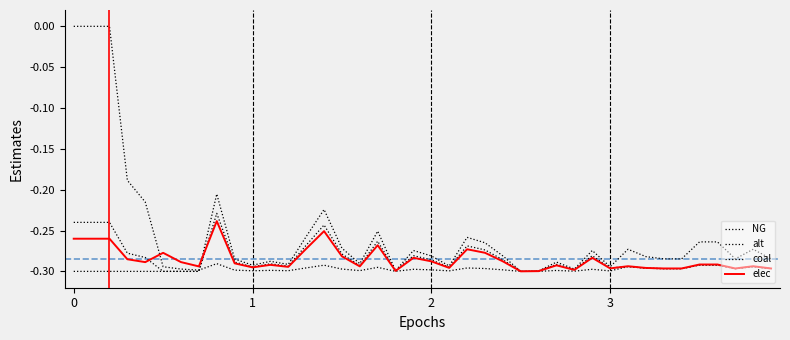

Reading left to right, transcribe all the data shown in this chart.

NG: -0.2	-0.2	-0.2	-0.3	-0.3	-0.3	-0.3	-0.3	-0.2	-0.3	-0.3	-0.3	-0.3	-0.3	-0.2	-0.3	-0.3	-0.3	-0.3	-0.3	-0.3	-0.3	-0.3	-0.3	-0.3	-0.3	-0.3	-0.3	-0.3	-0.3	-0.3	-0.3	-0.3	-0.3	-0.3	-0.3	-0.3	-0.3	-0.3	-0.3
alt: -0.3	-0.3	-0.3	-0.3	-0.3	-0.3	-0.3	-0.3	-0.2	-0.3	-0.3	-0.3	-0.3	-0.3	-0.2	-0.3	-0.3	-0.3	-0.3	-0.3	-0.3	-0.3	-0.3	-0.3	-0.3	-0.3	-0.3	-0.3	-0.3	-0.3	-0.3	-0.3	-0.3	-0.3	-0.3	-0.3	-0.3	-0.3	-0.3	-0.3
coal: 0.0	0.0	0.0	-0.2	-0.2	-0.3	-0.3	-0.3	-0.3	-0.3	-0.3	-0.3	-0.3	-0.3	-0.3	-0.3	-0.3	-0.3	-0.3	-0.3	-0.3	-0.3	-0.3	-0.3	-0.3	-0.3	-0.3	-0.3	-0.3	-0.3	-0.3	-0.3	-0.3	-0.3	-0.3	-0.3	-0.3	-0.3	-0.3	-0.3
elec: -0.3	-0.3	-0.3	-0.3	-0.3	-0.3	-0.3	-0.3	-0.2	-0.3	-0.3	-0.3	-0.3	-0.3	-0.3	-0.3	-0.3	-0.3	-0.3	-0.3	-0.3	-0.3	-0.3	-0.3	-0.3	-0.3	-0.3	-0.3	-0.3	-0.3	-0.3	-0.3	-0.3	-0.3	-0.3	-0.3	-0.3	-0.3	-0.3	-0.3